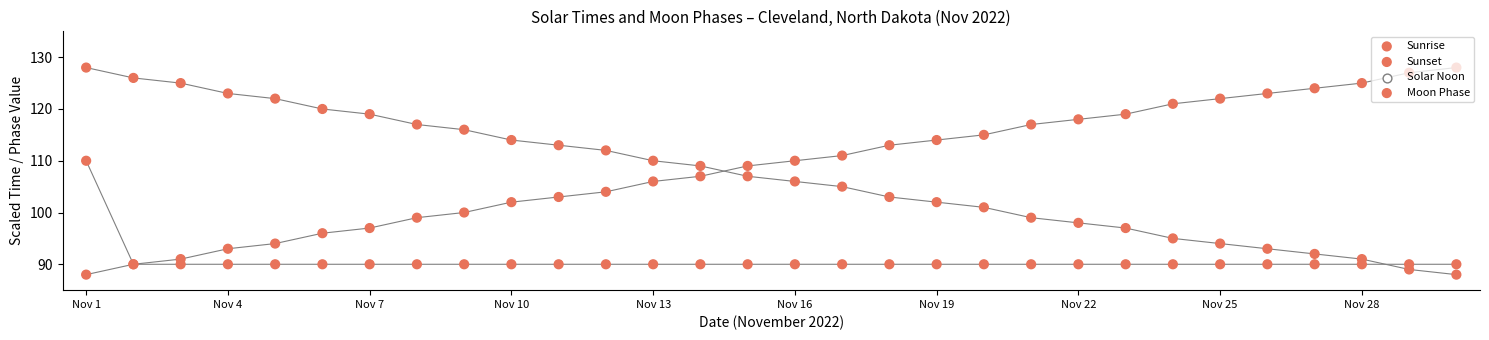

Which series reaches the maximum Y coordinate?

Sunrise